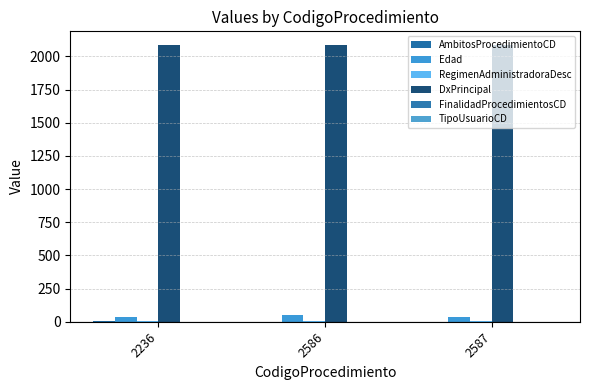

Reading left to right, transcribe all the data shown in this chart.

AmbitosProcedimientoCD: 2	0	0
Edad: 32	52	32
RegimenAdministradoraDesc: 2	2	2
DxPrincipal: 2085	2085	2085
FinalidadProcedimientosCD: 1	1	1
TipoUsuarioCD: 1	1	1